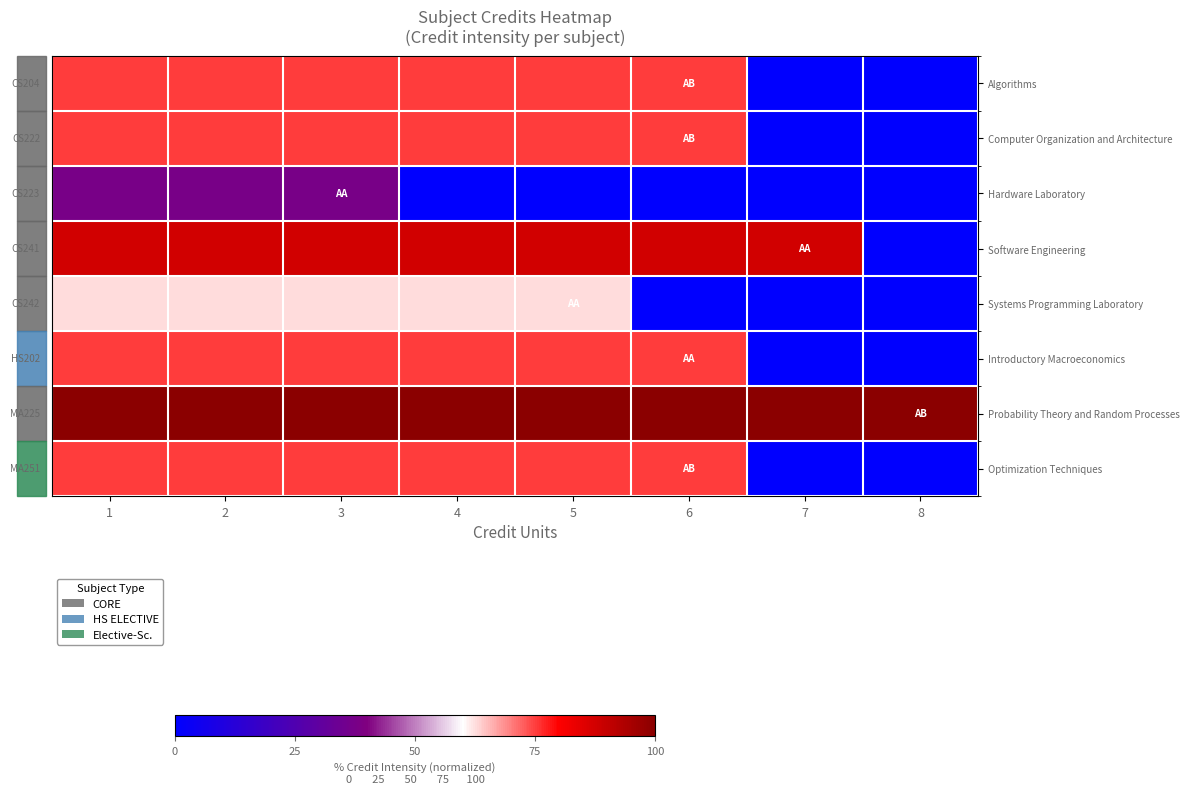

List the series in order of their peak value, lowest first.

Hardware Laboratory, Systems Programming Laboratory, Algorithms, Computer Organization and Architecture, Introductory Macroeconomics, Optimization Techniques, Software Engineering, Probability Theory and Random Processes